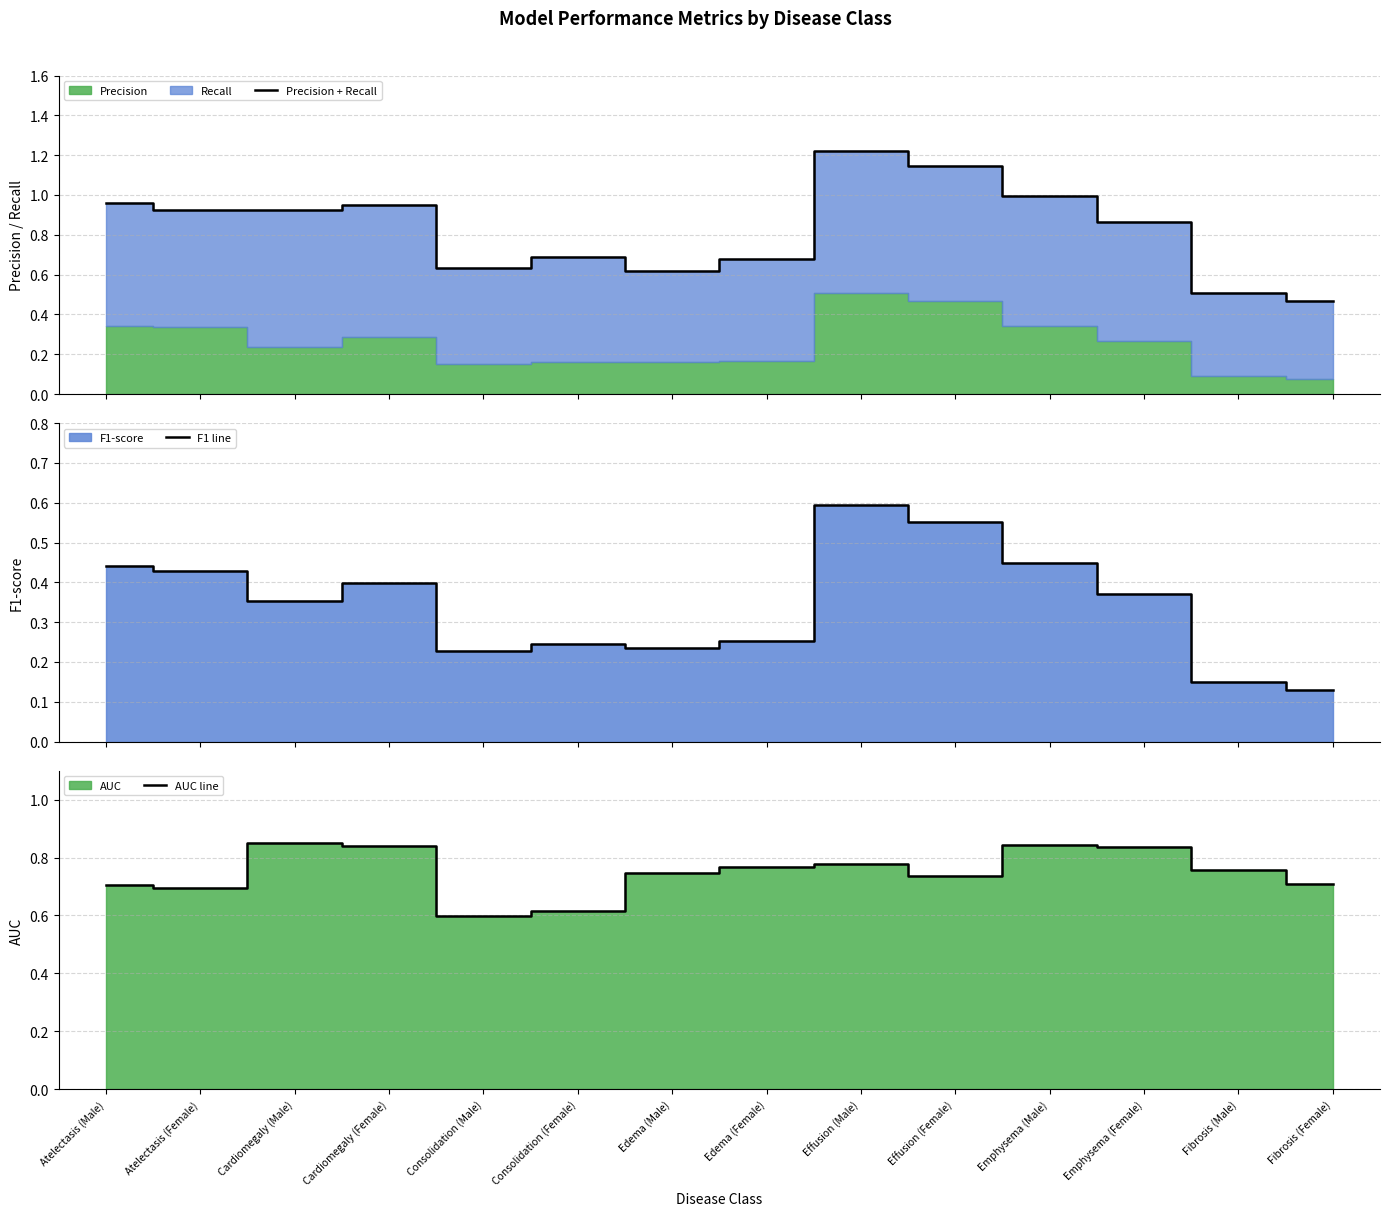

What is the difference between the F1 line values at Effusion (Female) and Edema (Female)?

0.3